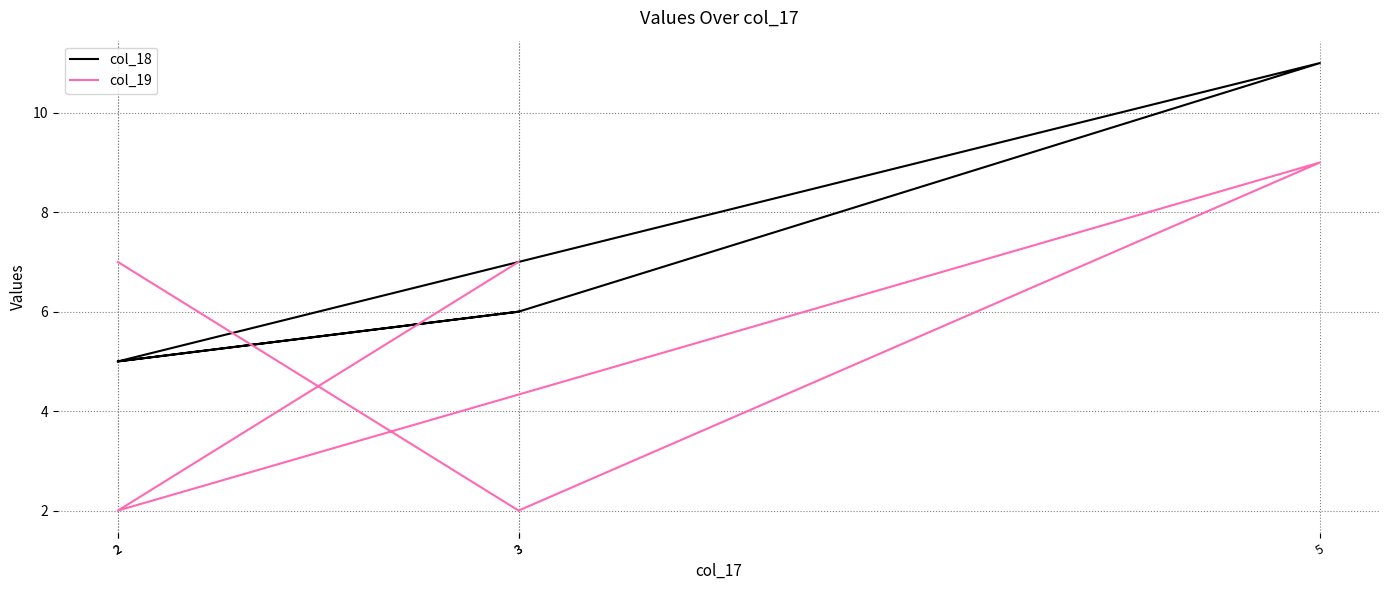

Rank the series by their average value, from highest to lowest.

col_18, col_19